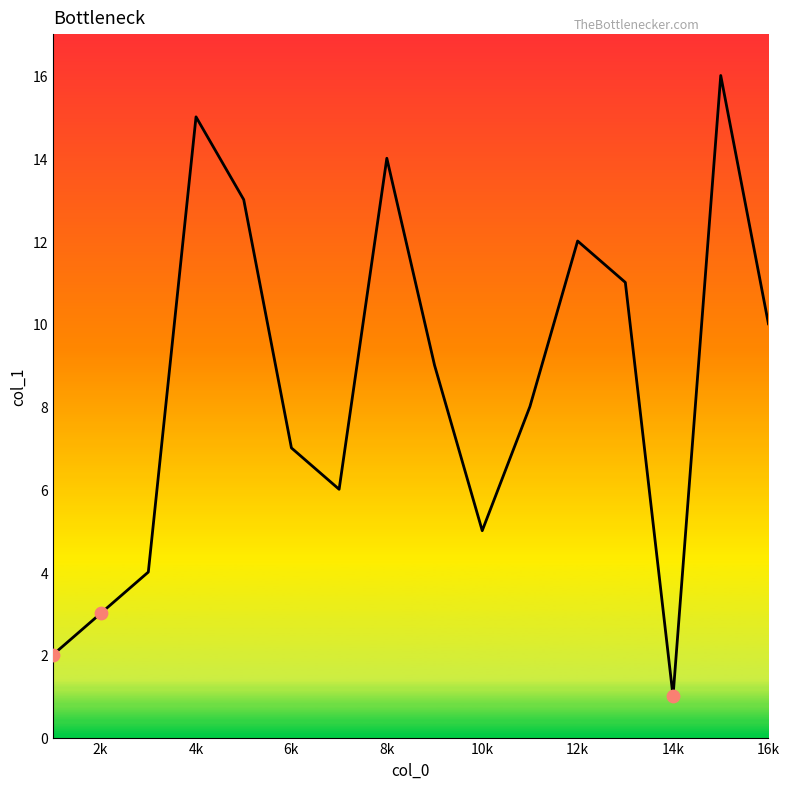

What is the maximum value shown in the chart?

16